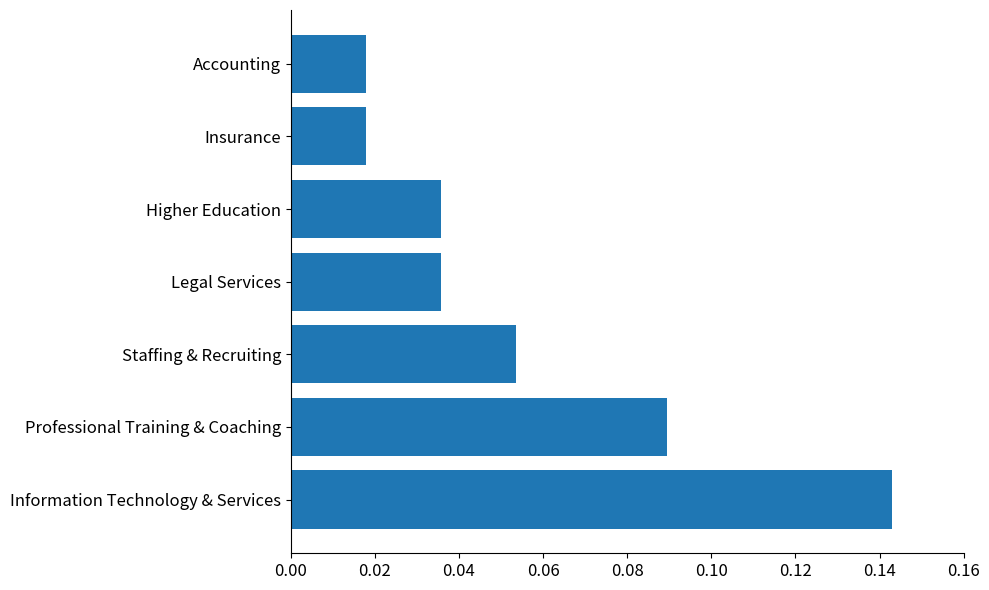

How many bars are there in total?

7